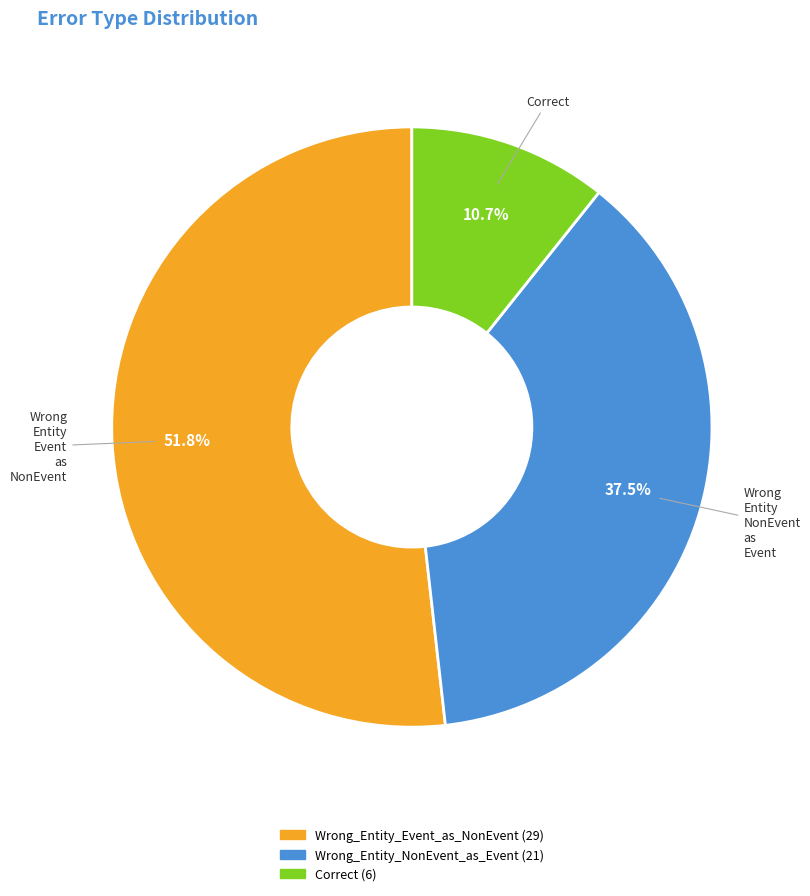

How many slices are in this pie chart?

3